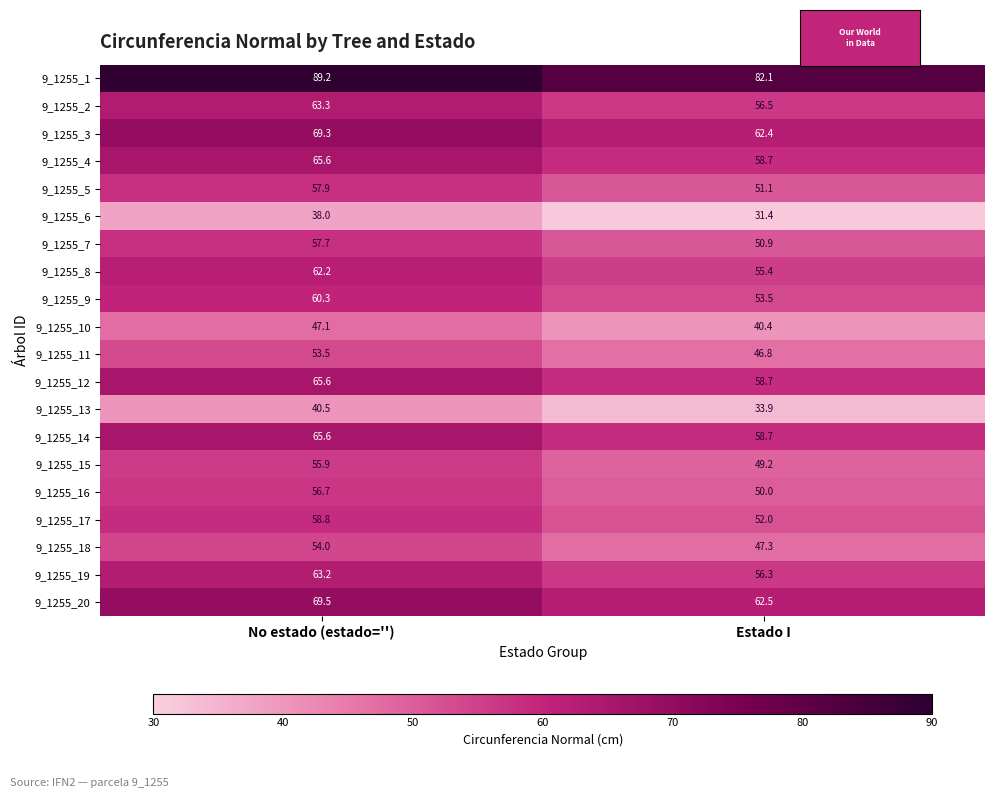

Which series has the largest total across all categories?

9_1255_1